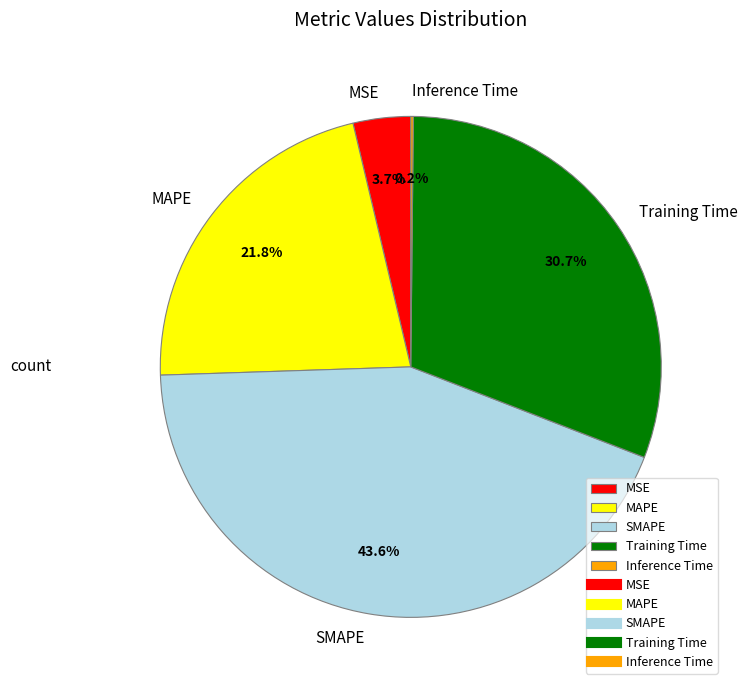

Does Training Time represent more than half of the total?

No